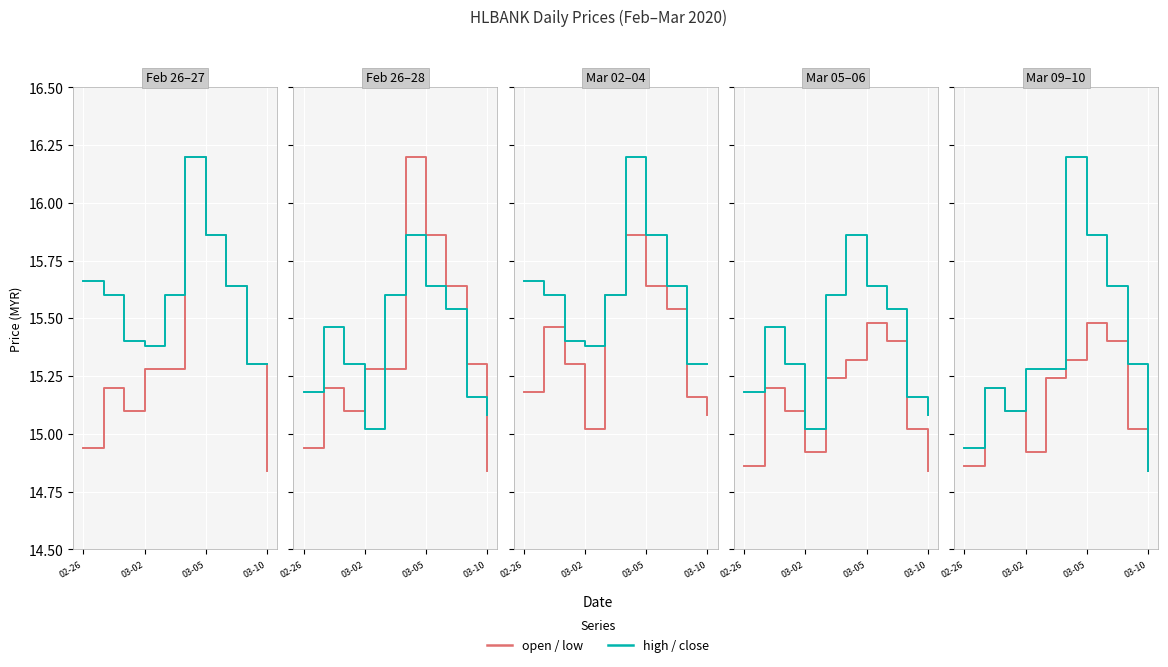

What is the sum of all low values?

151.4